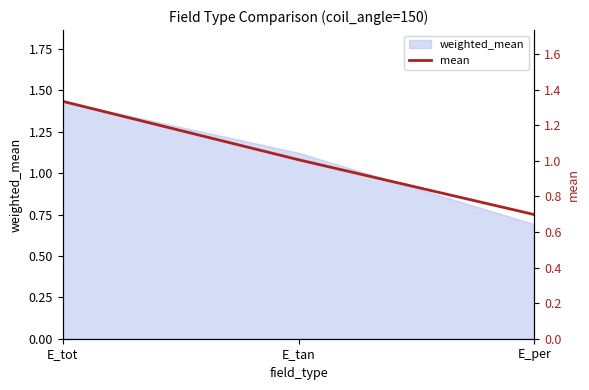

How many lines are shown in the chart?

1